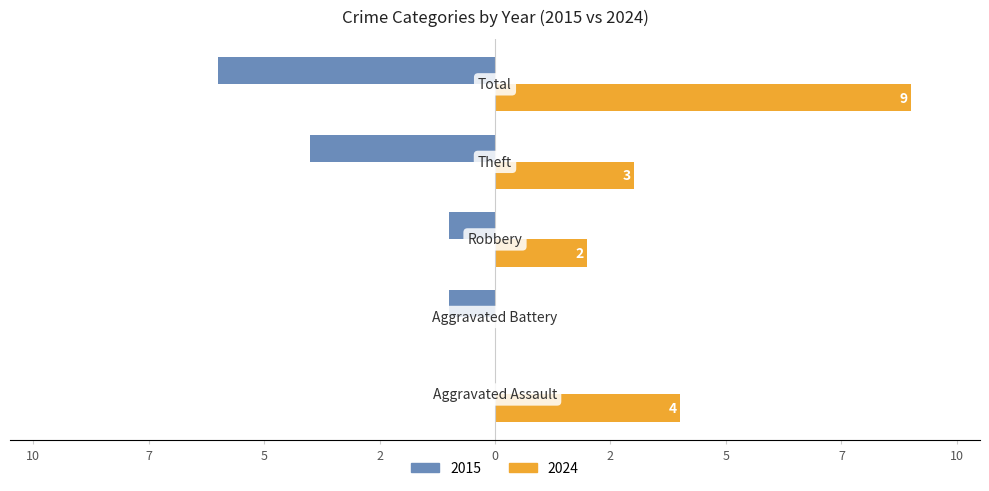

What are all the series names shown in the legend?

2015, 2024